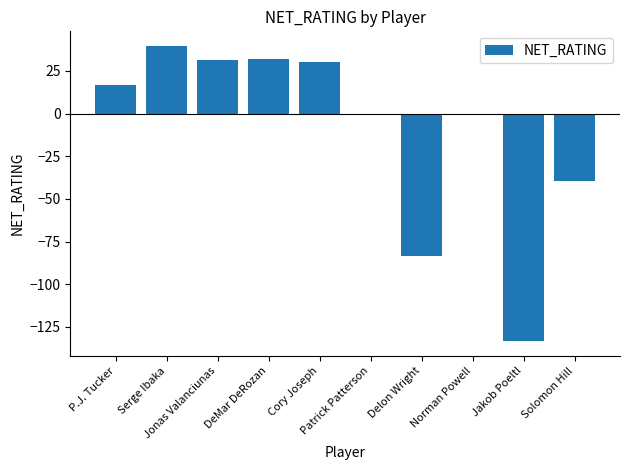

What is the sum of all values?

-106.8